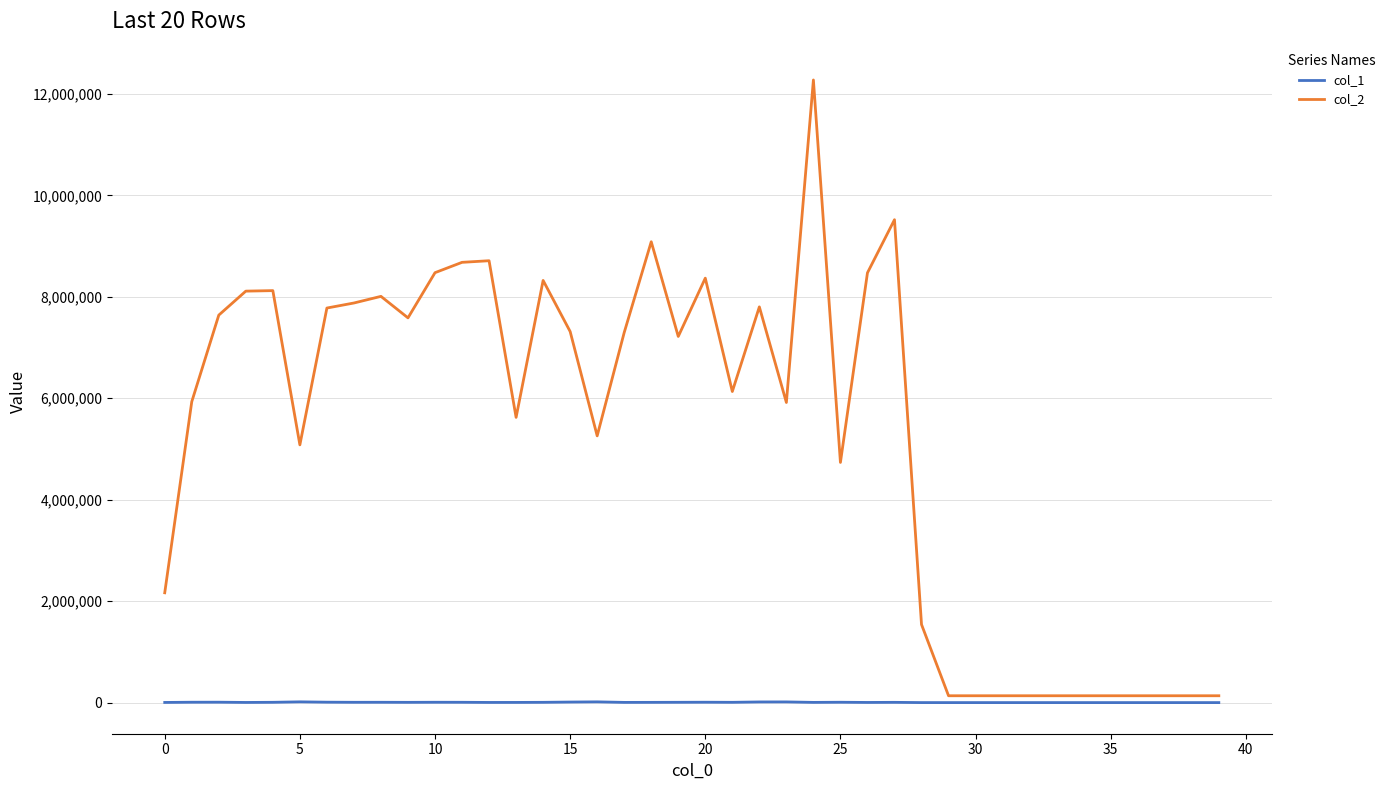

Which series has the largest total across all categories?

col_2